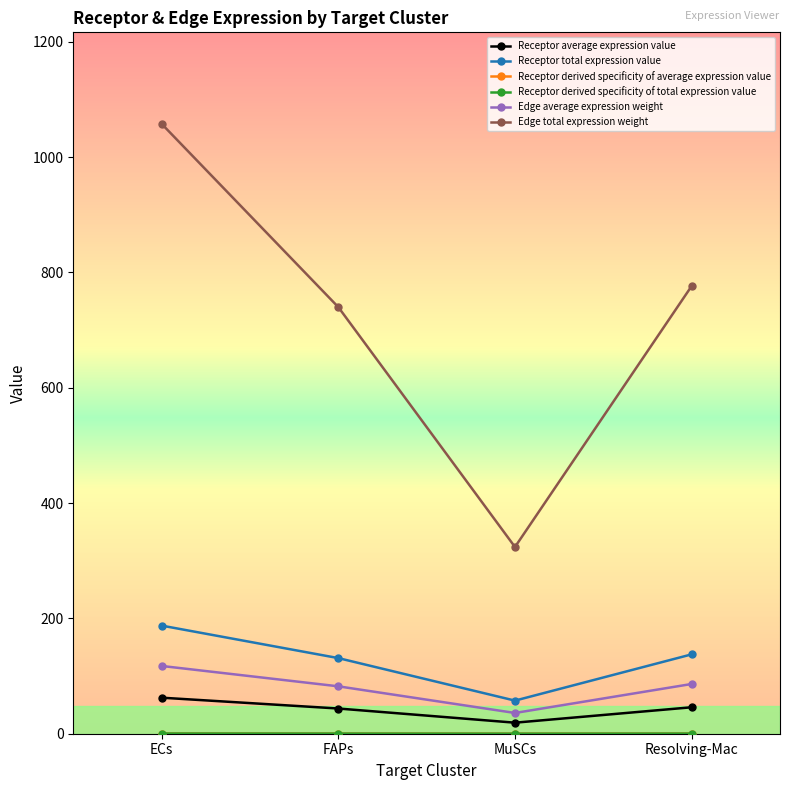

Which category has the lowest value in the Receptor derived specificity of total expression value series?

MuSCs